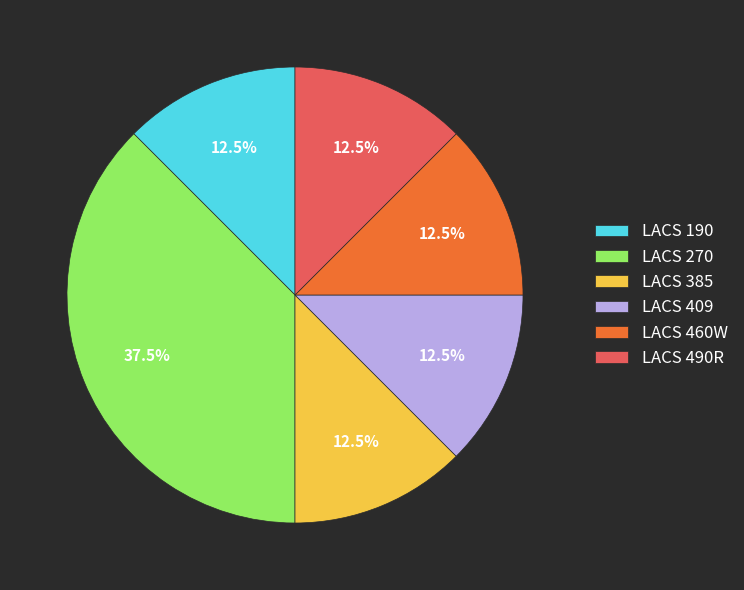

How many slices are in this pie chart?

6